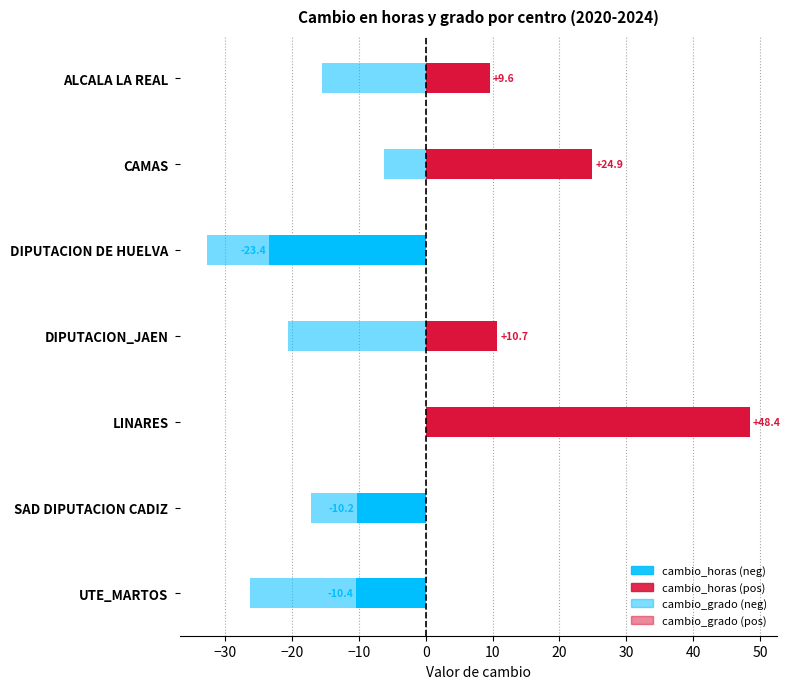

How many values in cambio_horas are below zero?

3